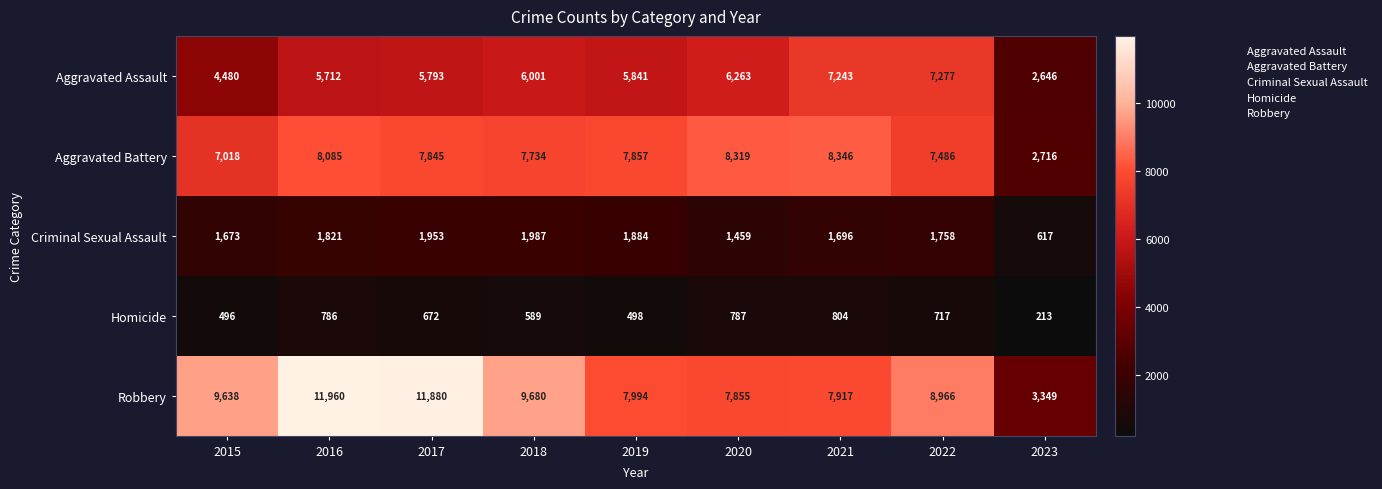

At how many categories does at least one series exceed 2924?

9